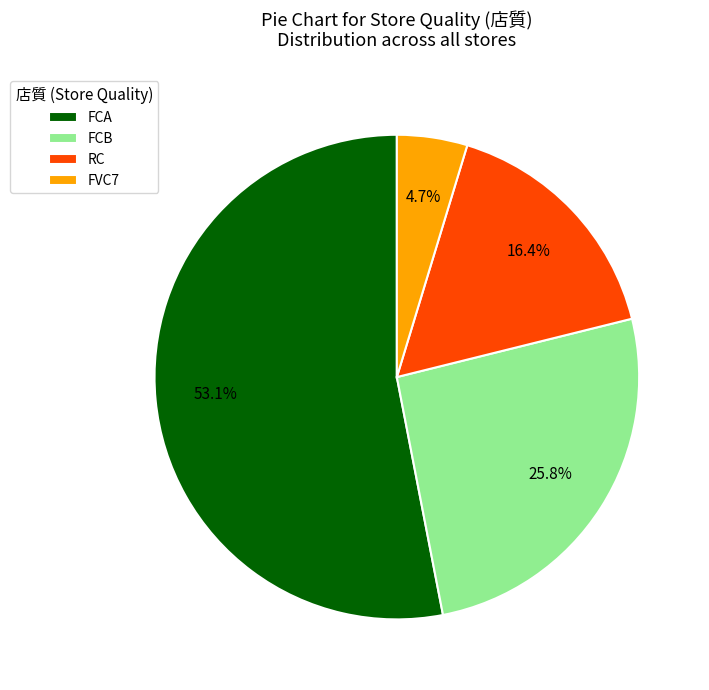

Which has a higher value, FVC7 or RC?

RC